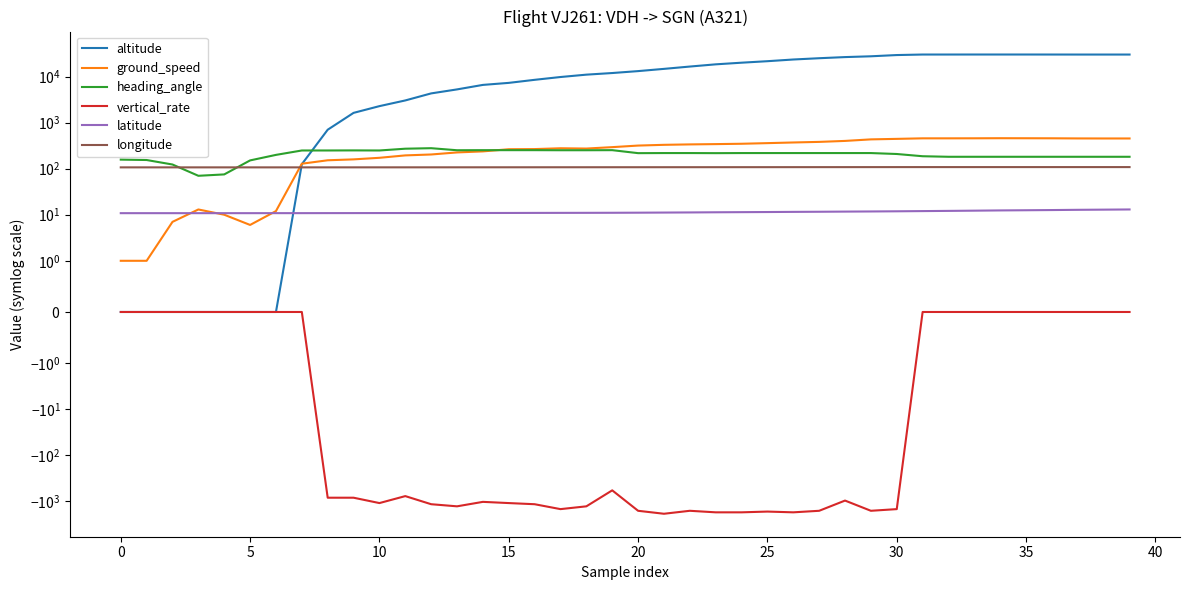

The value of ground_speed at 35 is 784.8. True or false?

False